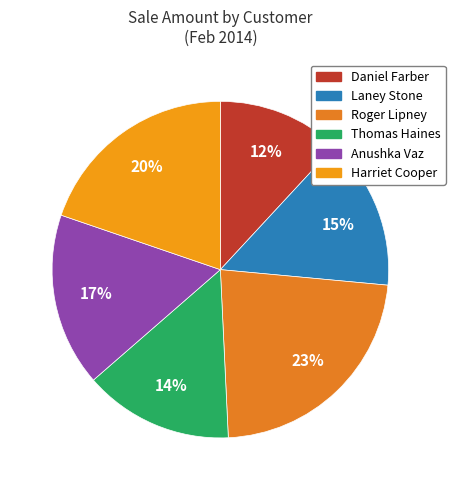

What percentage is the Daniel Farber slice, to the nearest percent?

12%